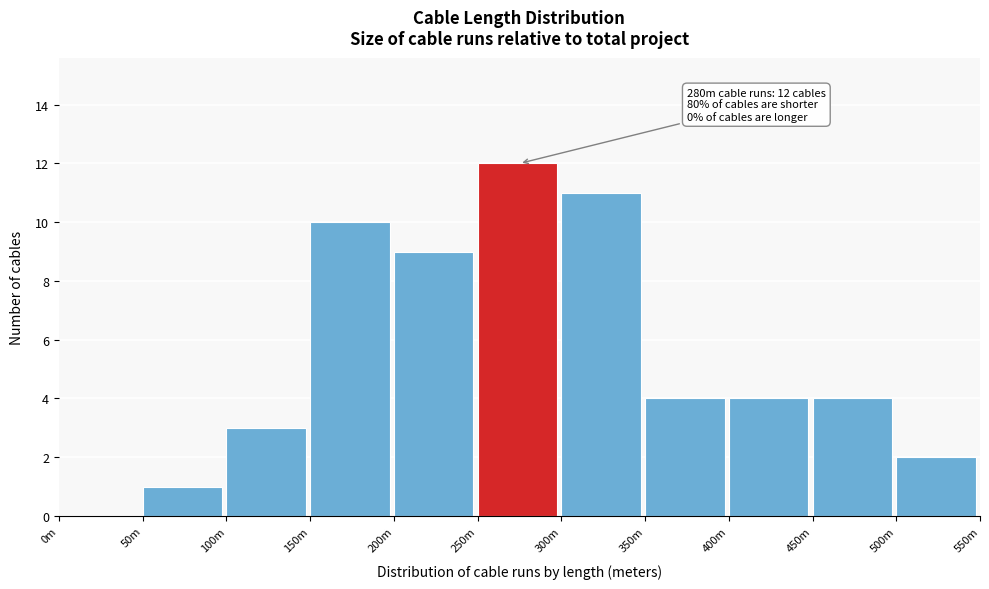

Reading left to right, extract all data points from this chart.

0m=0	50m=1	100m=3	150m=10	200m=9	250m=12	300m=11	350m=4	400m=4	450m=4	500m=2